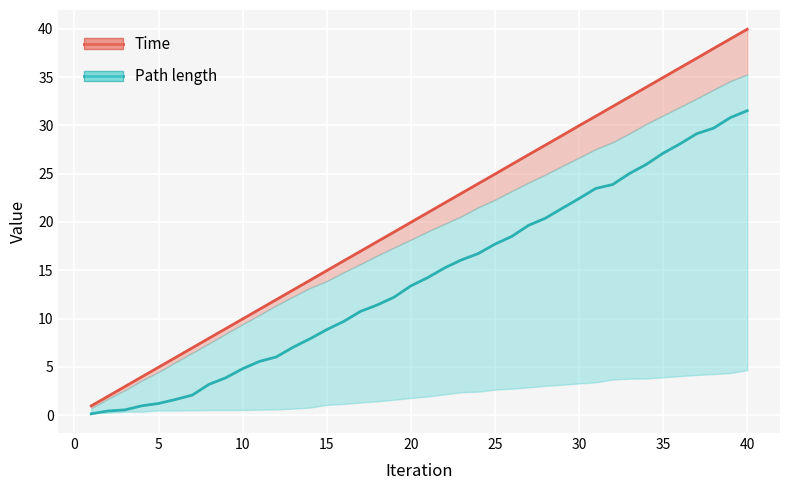

Read the Path length value at 35.

27.1